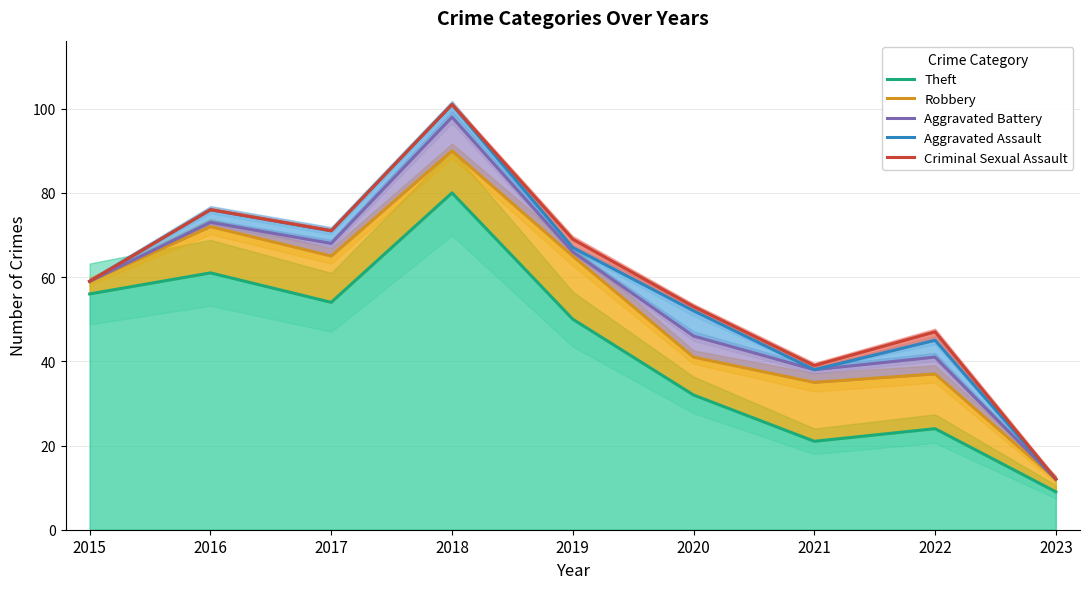

At 2018, list the series in order from smallest to largest.

Theft, Robbery, Aggravated Battery, Aggravated Assault, Criminal Sexual Assault